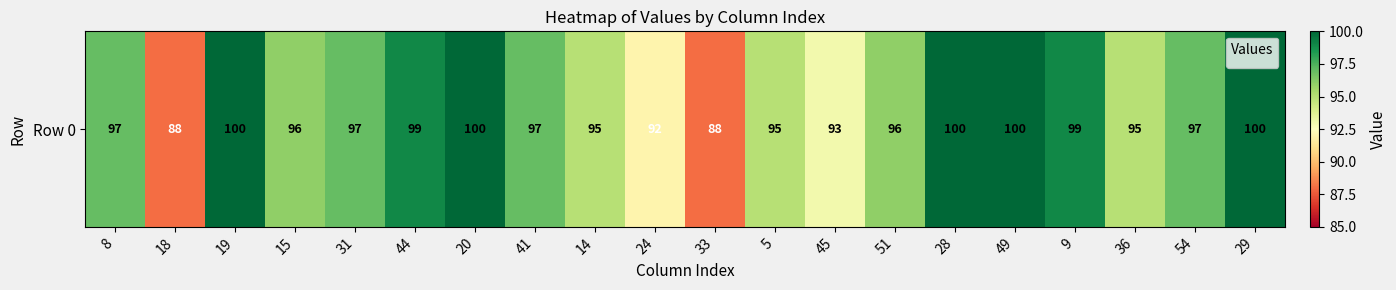

What is the greatest value displayed?

100